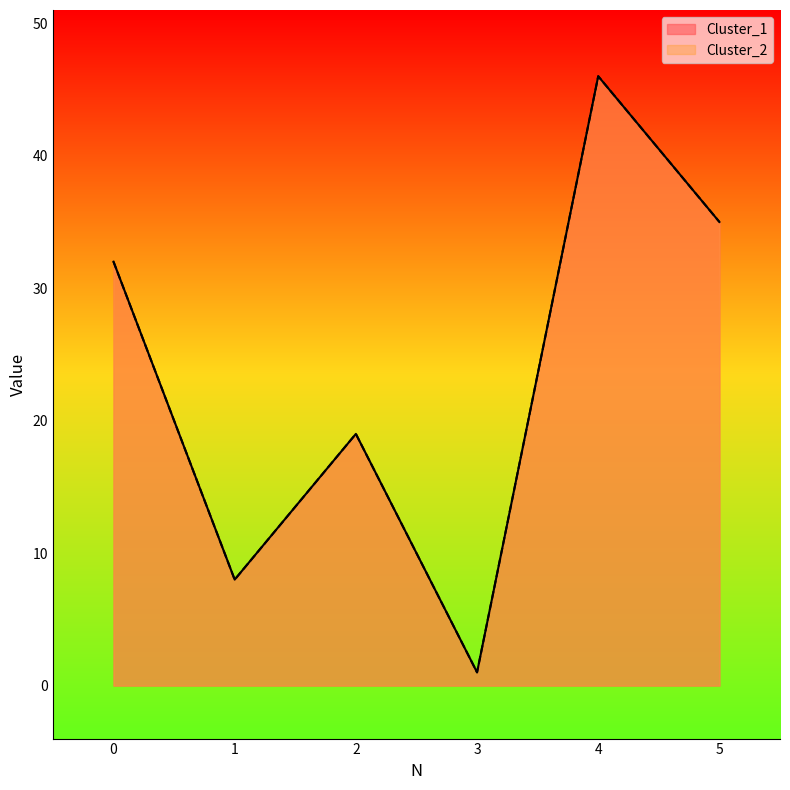

Count the number of categories in the chart.

6